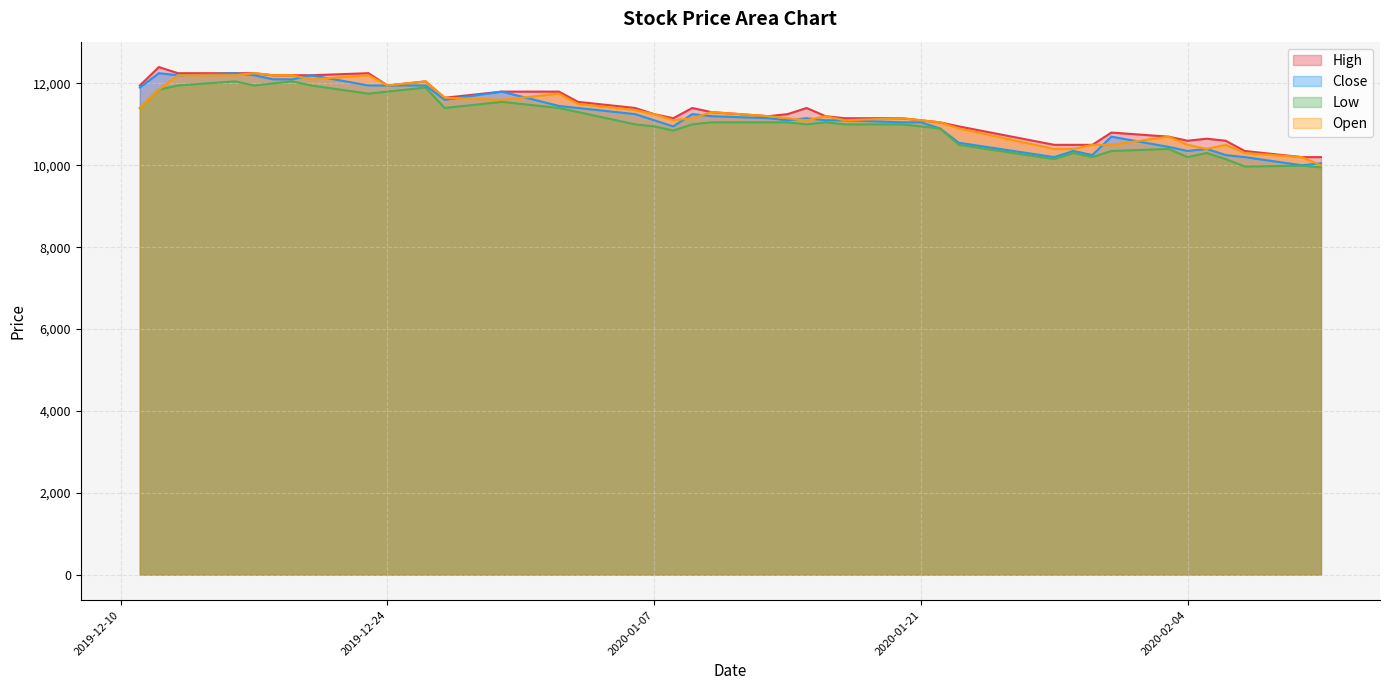

True or false: High and Open cross at least once.

False